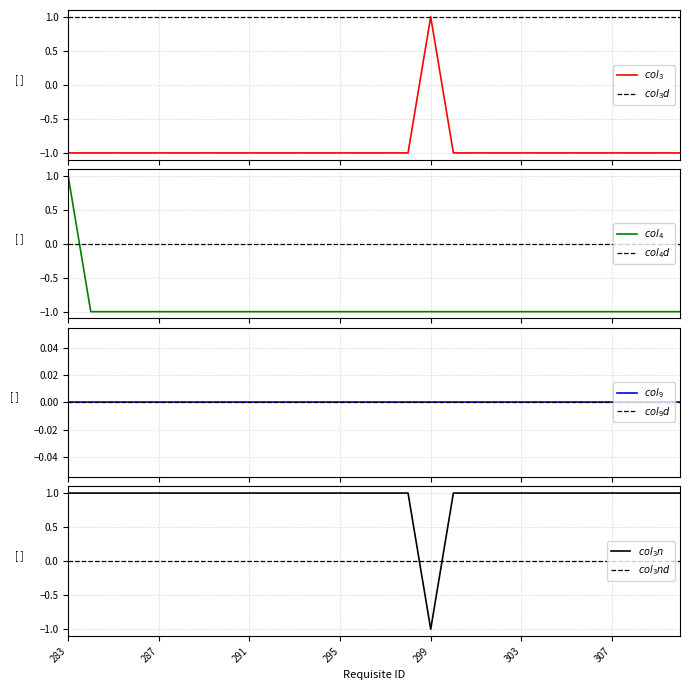

What is the minimum value for col_3?

-1